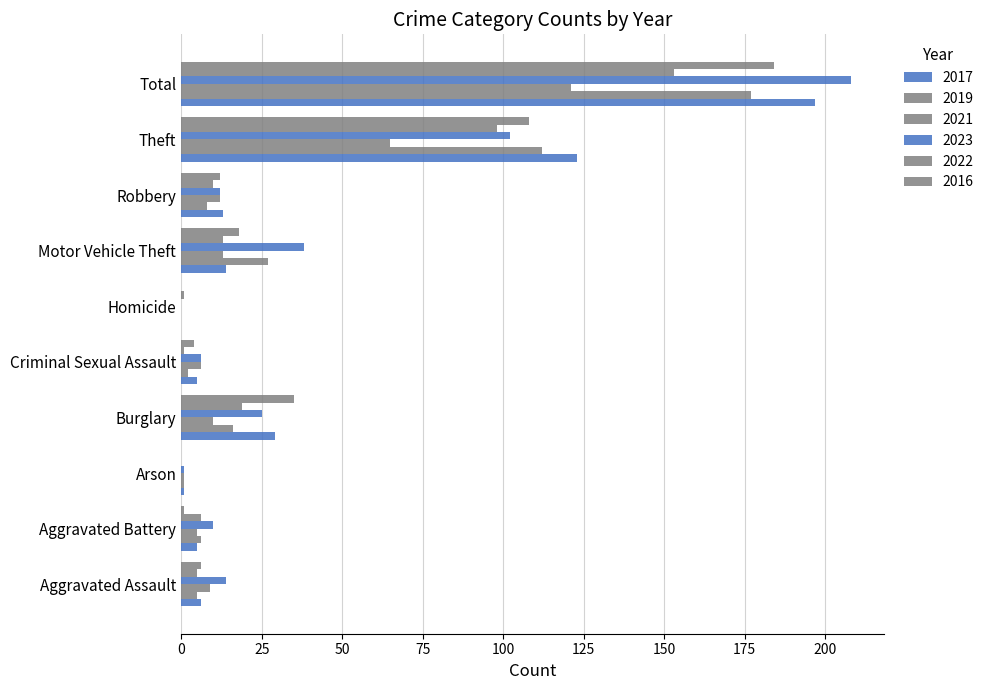

What is the difference between the 2017 values at Criminal Sexual Assault and Arson?

4